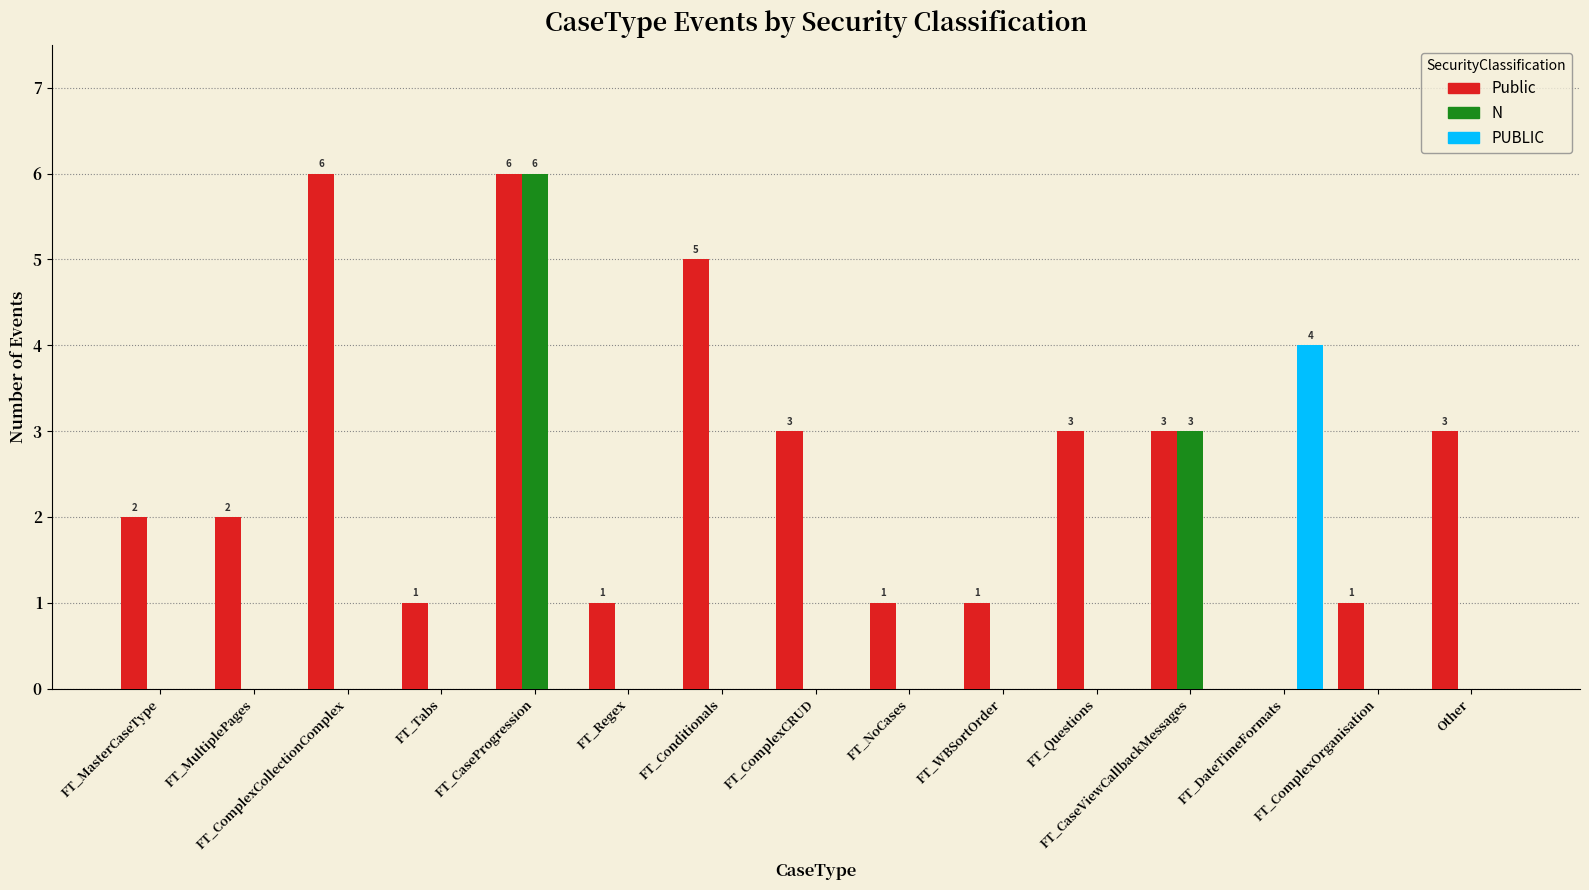

Count the number of data series in this chart.

3